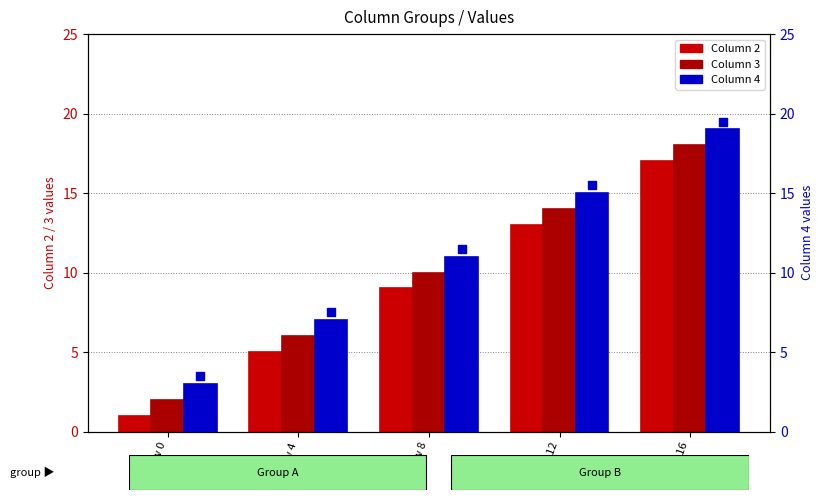

Is the value of Column 4 (marker) at Row 8 greater than the value of Column 2 at Row 12?

No